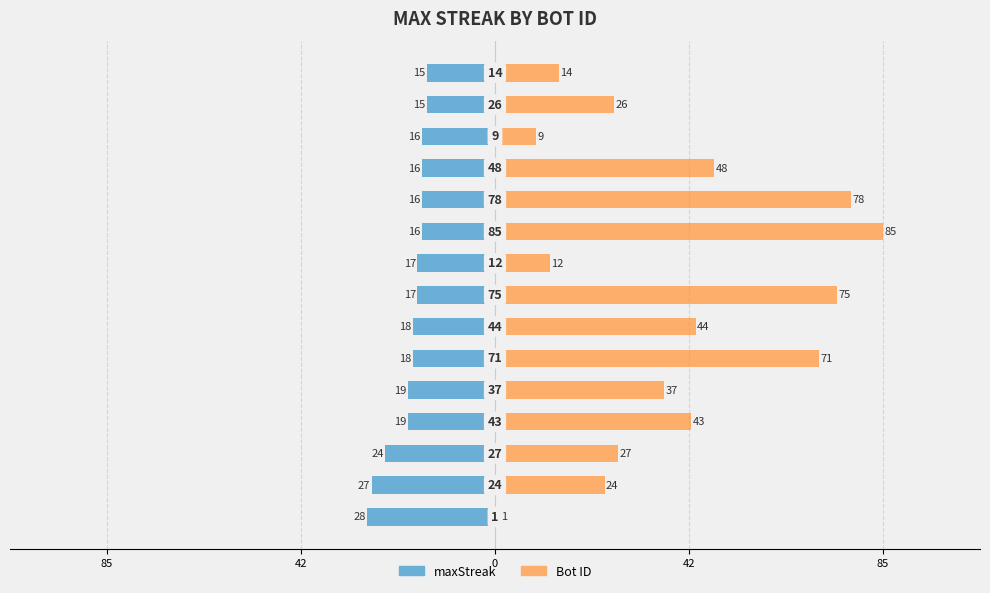

What is the spread (max minus min) of values at 0?

51